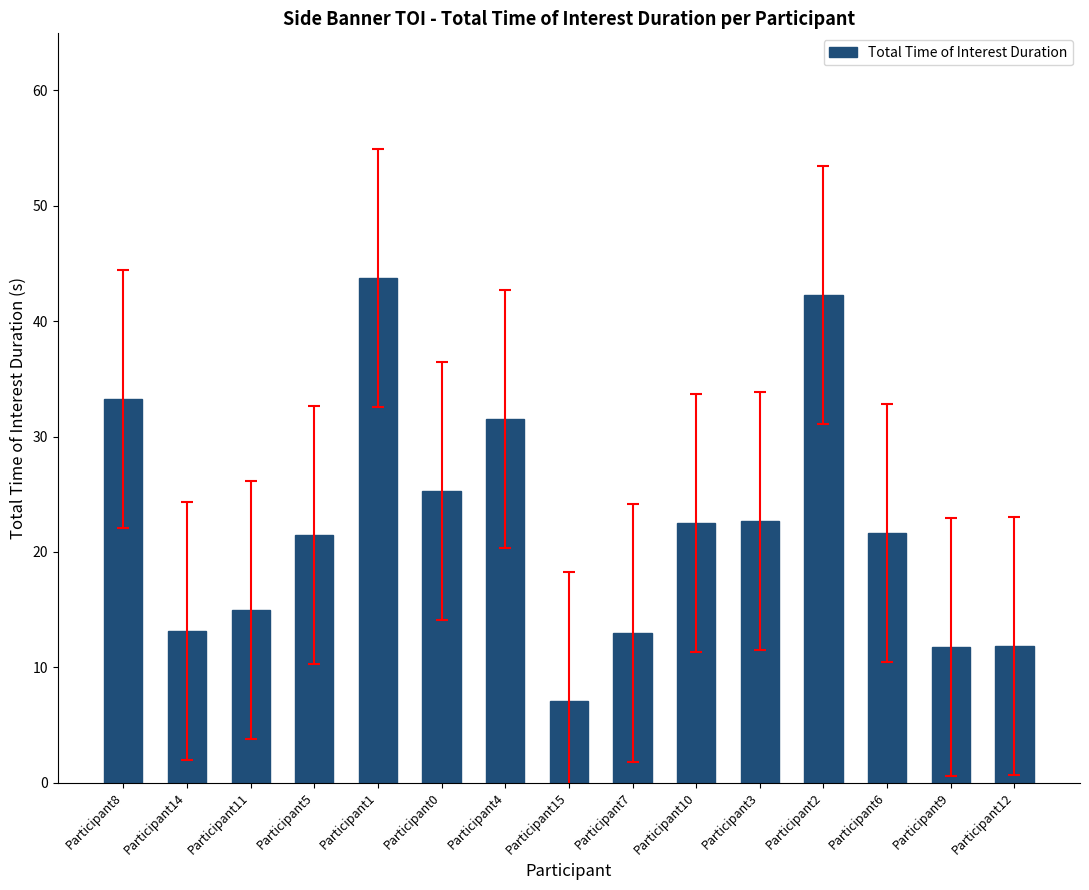

What is the change in value from Participant15 to Participant3?

+15.6